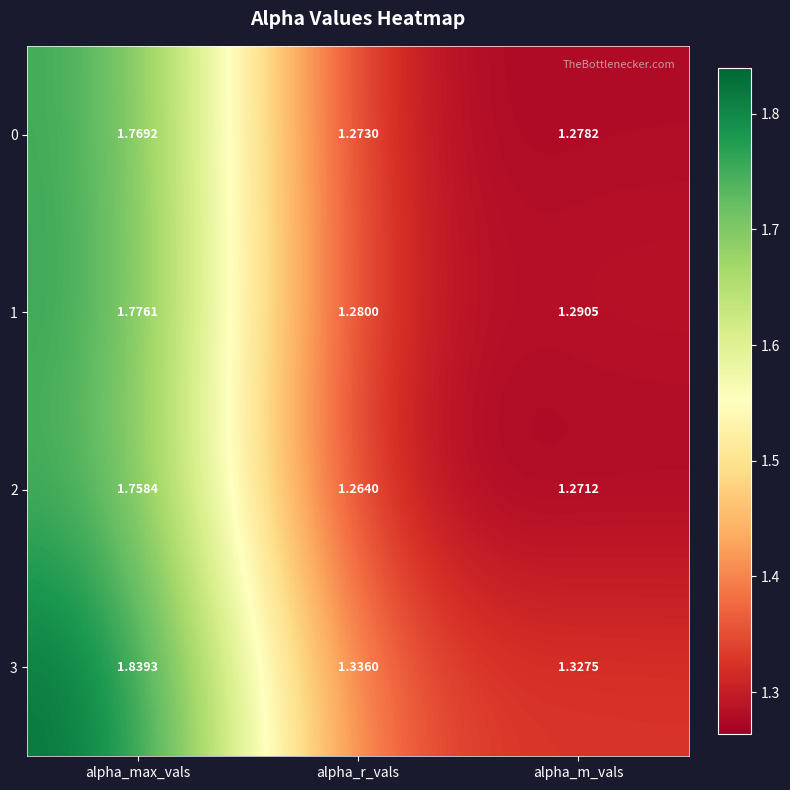

What is the difference between the highest and lowest values at alpha_r_vals?

0.1